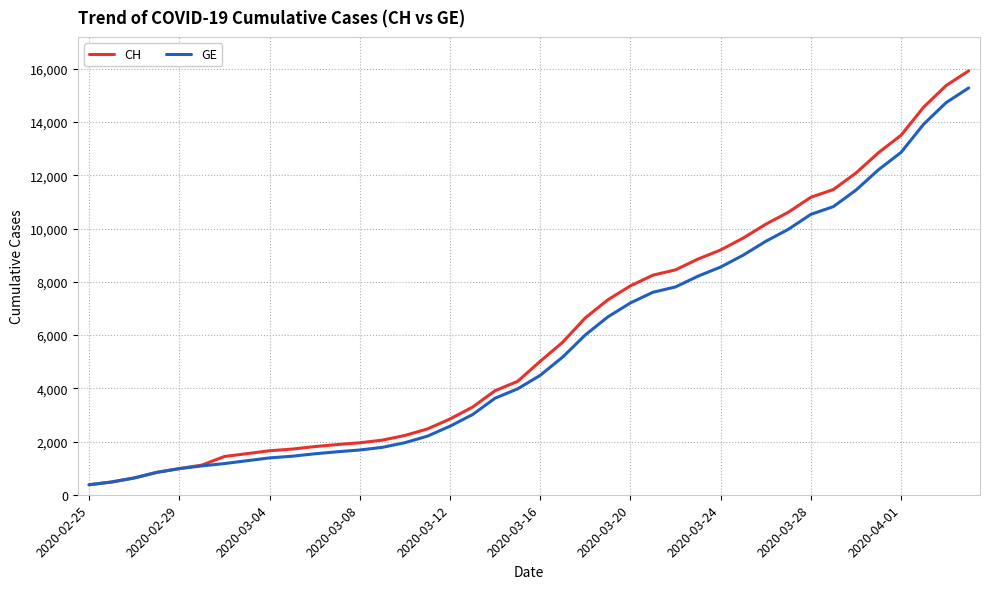

Does the chart display data point markers on the line(s)?

No